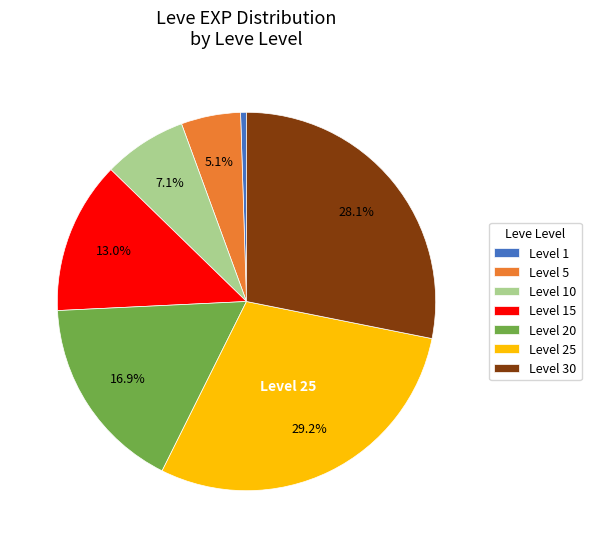

Count the number of slices in the pie.

7